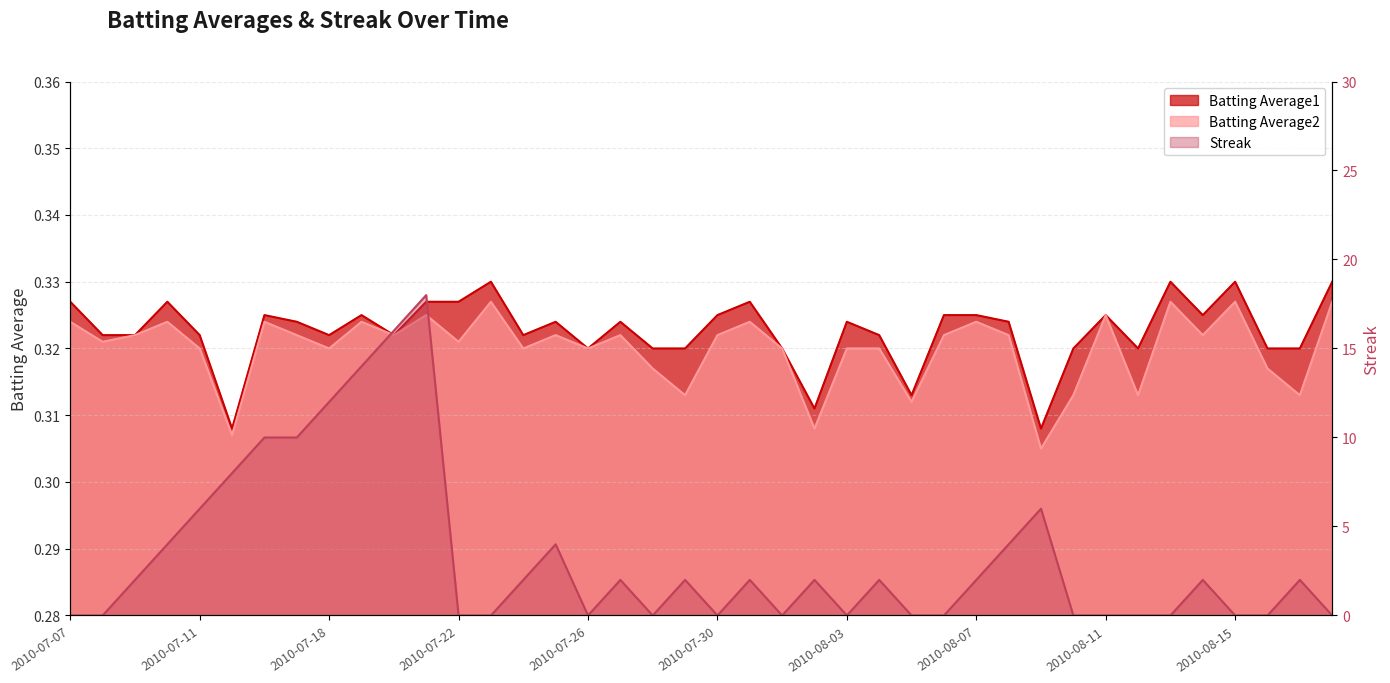

What are all the series names shown in the legend?

Batting Average1, Batting Average2, Streak